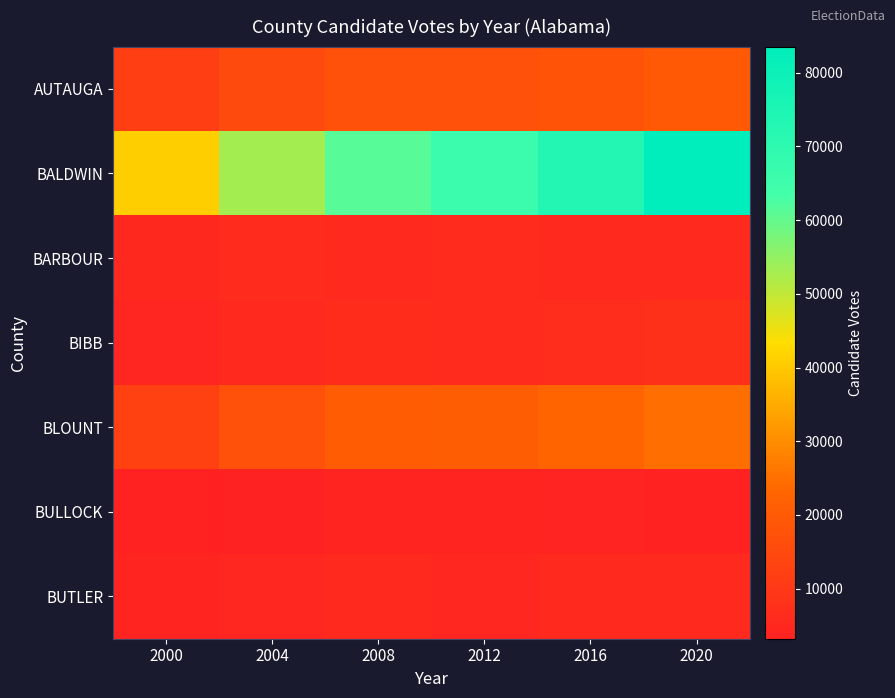

At 2004, list the series in order from largest to smallest.

BALDWIN, BLOUNT, AUTAUGA, BARBOUR, BIBB, BUTLER, BULLOCK